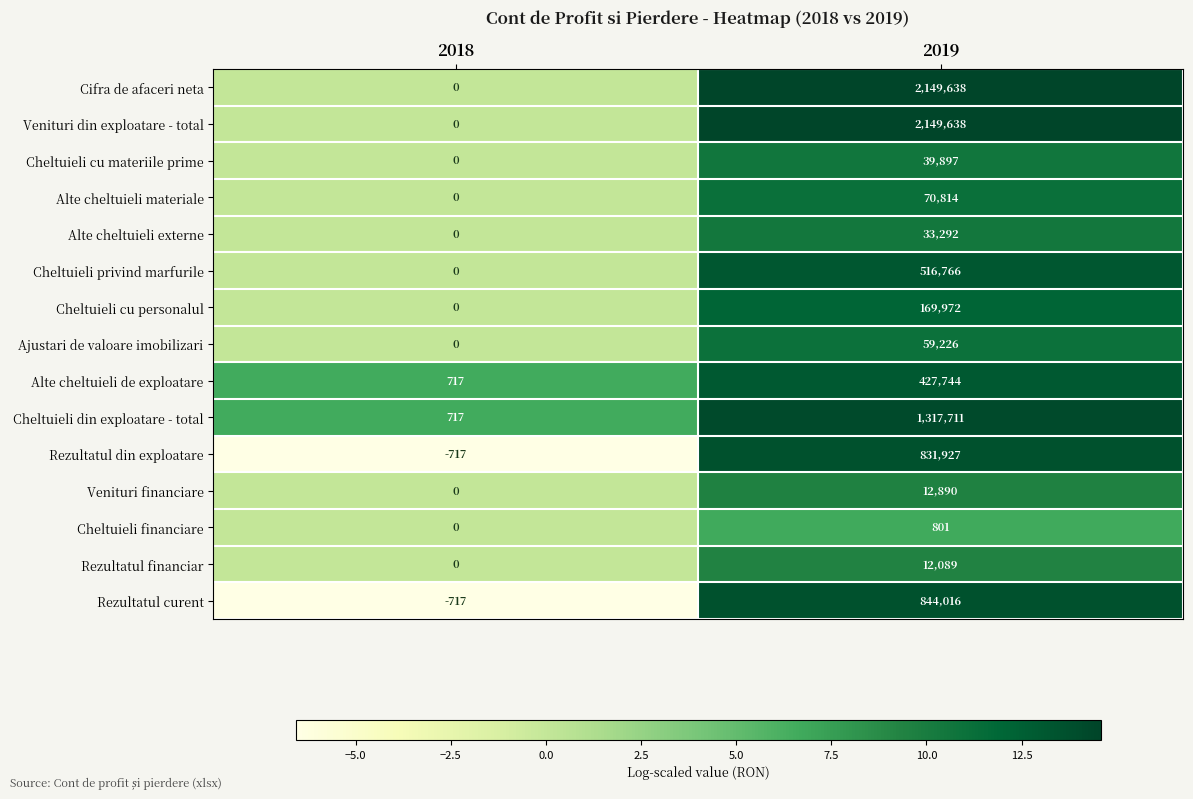

Is the value of Venituri financiare at 2018 greater than the value of Cifra de afaceri neta at 2019?

No